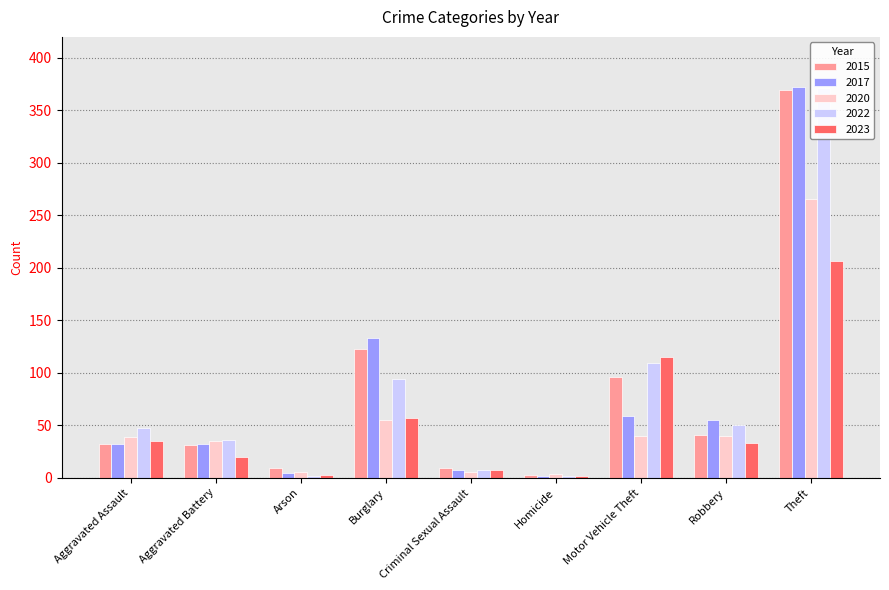

Reading right to left, extract all data points from this chart.

2015: Theft=369	Robbery=41	Motor Vehicle Theft=96	Homicide=3	Criminal Sexual Assault=9	Burglary=123	Arson=9	Aggravated Battery=31	Aggravated Assault=32
2017: Theft=372	Robbery=55	Motor Vehicle Theft=59	Homicide=2	Criminal Sexual Assault=7	Burglary=133	Arson=5	Aggravated Battery=32	Aggravated Assault=32
2020: Theft=266	Robbery=40	Motor Vehicle Theft=40	Homicide=4	Criminal Sexual Assault=6	Burglary=55	Arson=6	Aggravated Battery=35	Aggravated Assault=39
2022: Theft=371	Robbery=50	Motor Vehicle Theft=109	Homicide=2	Criminal Sexual Assault=7	Burglary=94	Arson=2	Aggravated Battery=36	Aggravated Assault=47
2023: Theft=207	Robbery=33	Motor Vehicle Theft=115	Homicide=2	Criminal Sexual Assault=7	Burglary=57	Arson=3	Aggravated Battery=20	Aggravated Assault=35